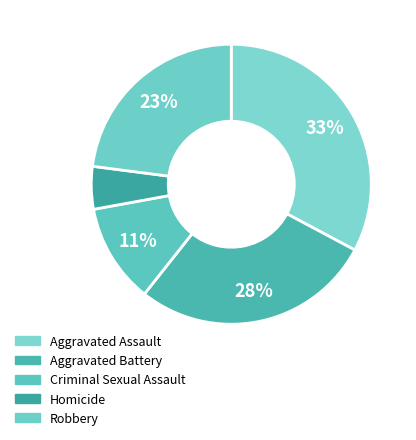

To the nearest percent, what is the combined percentage of Criminal Sexual Assault and Aggravated Battery?

39%